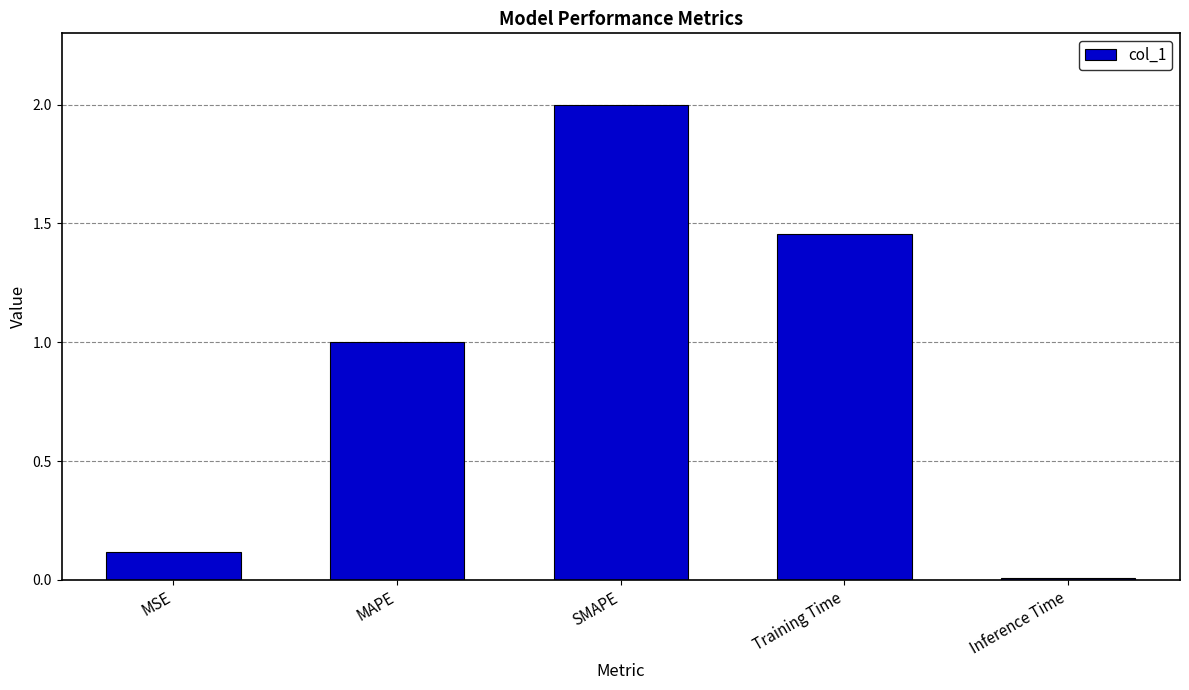

How many values are below 1?

2